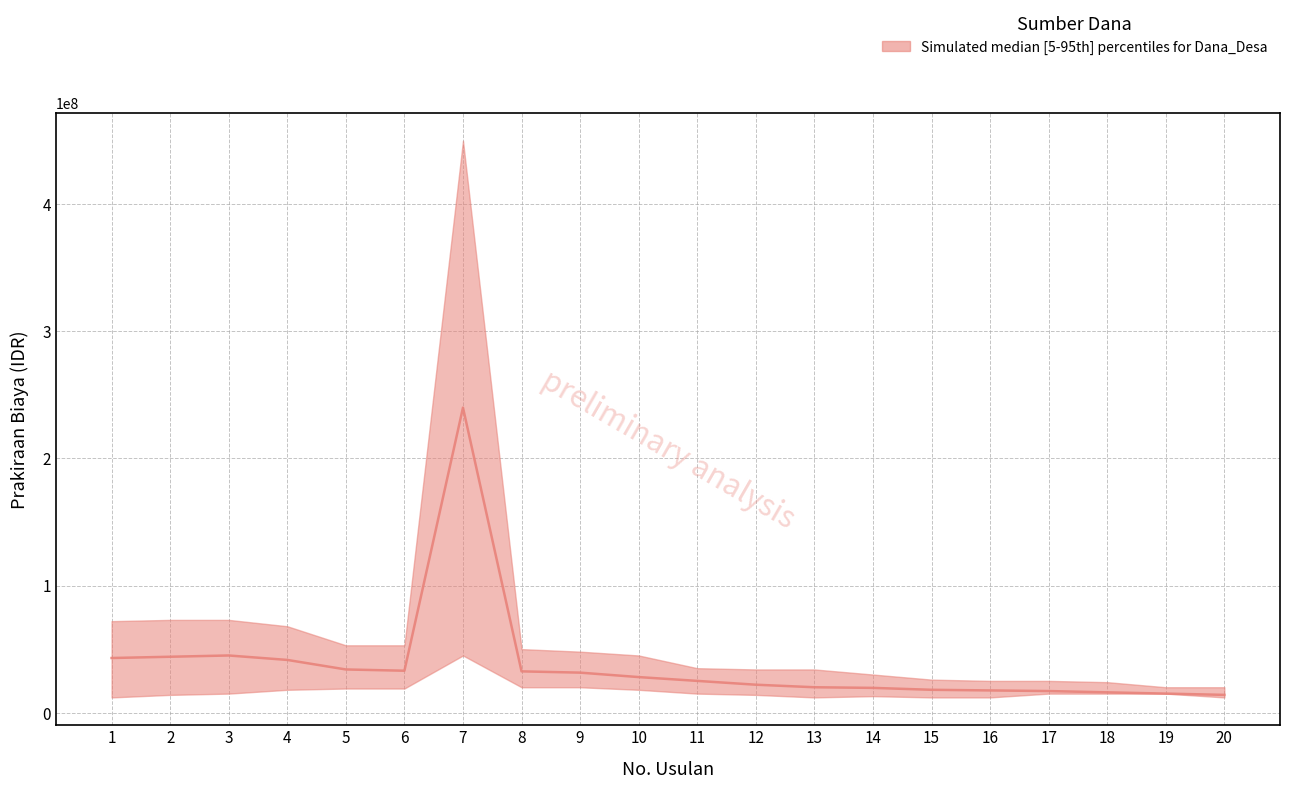

What is the average value of the upper series?

62900000